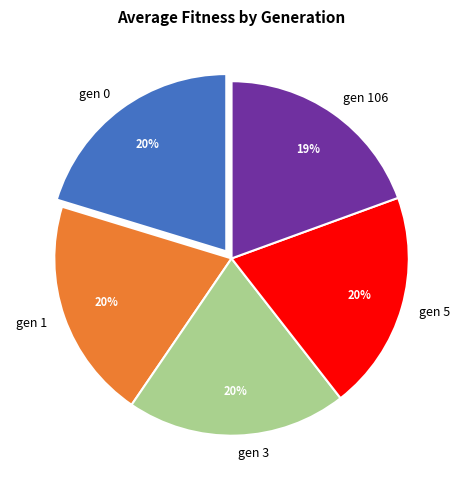

Between gen 106 and gen 1, which is larger?

gen 1